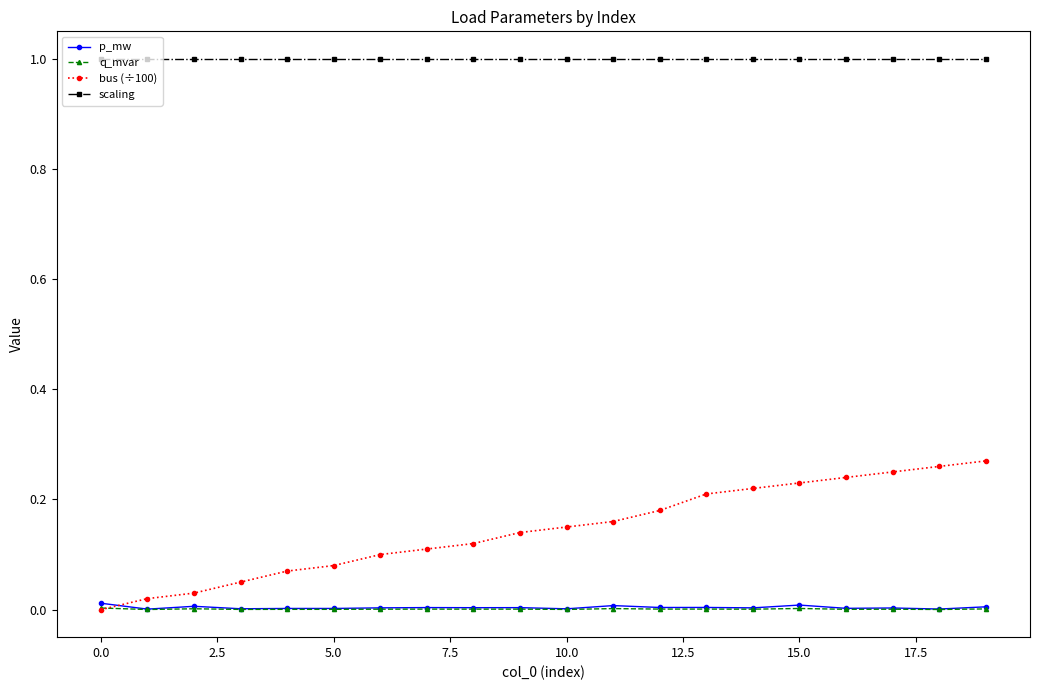

What is the minimum value for scaling?

1.0